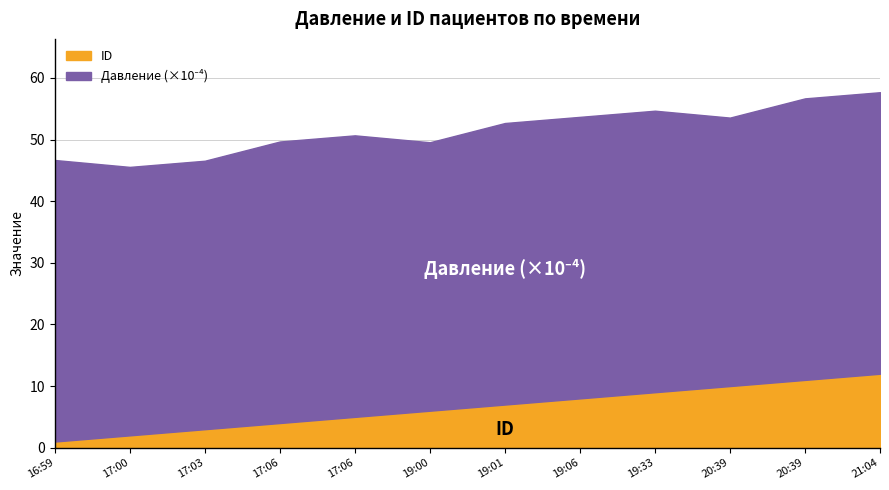

Does the chart display data point markers on the line(s)?

No